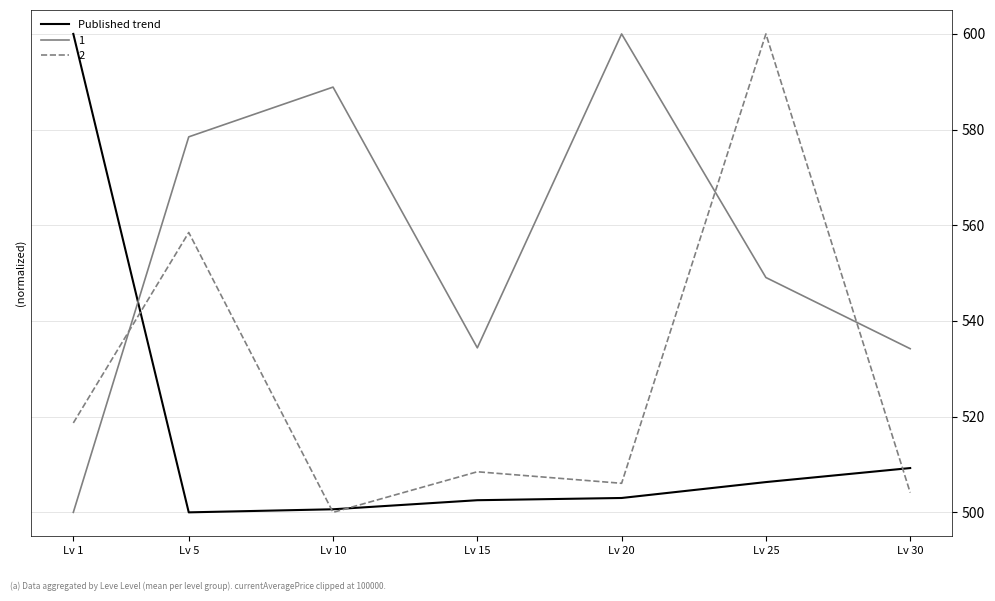

List the series in order of their overall mean, highest first.

1, 2, Published trend